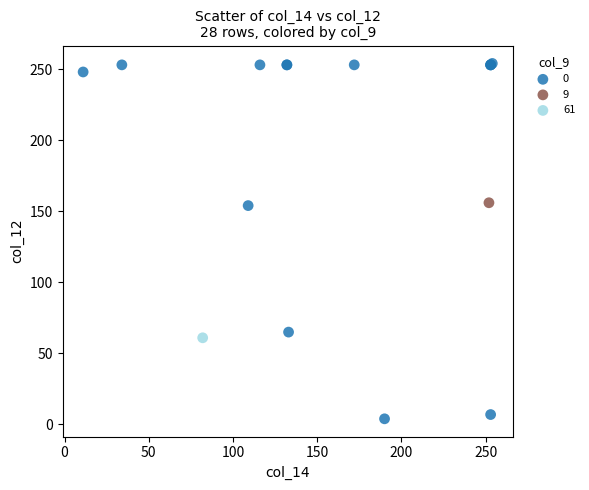

Which series contains the lowest Y value?

0